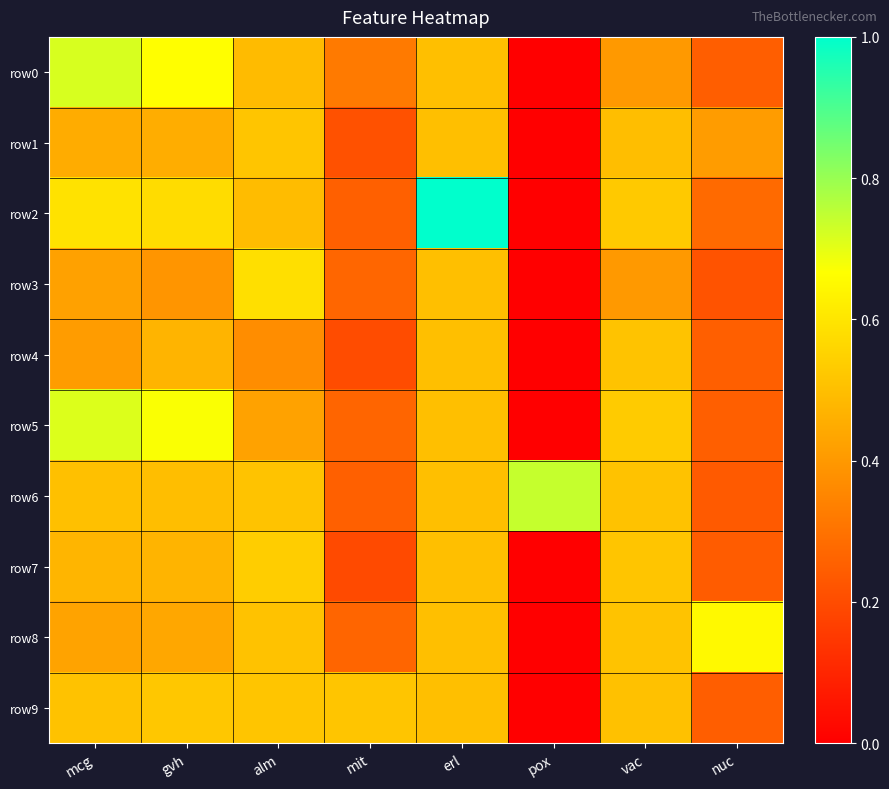

How many data points does each series have?

8